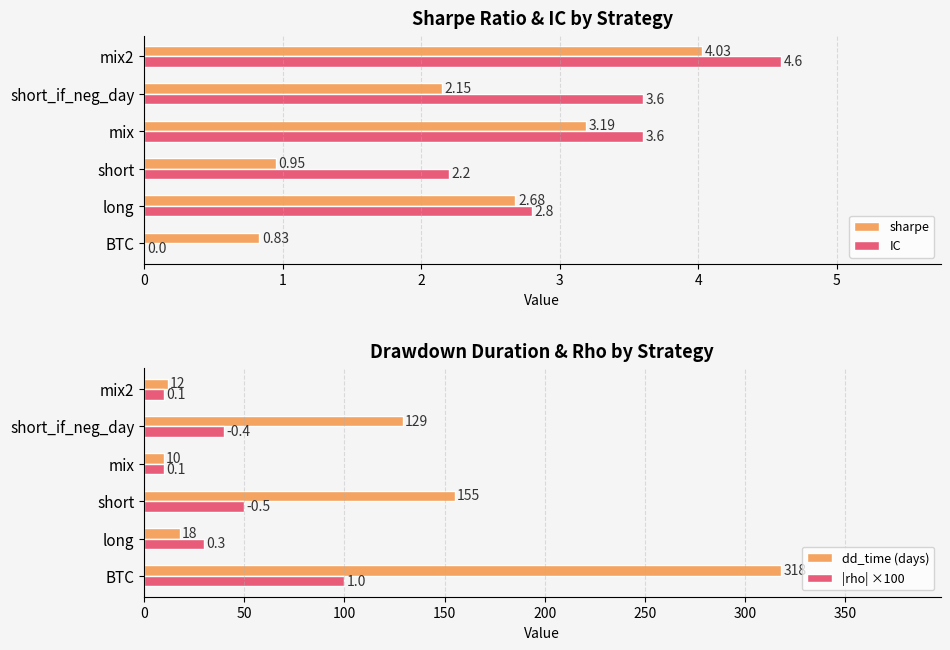

Where is IC nearest to the value 2?

short